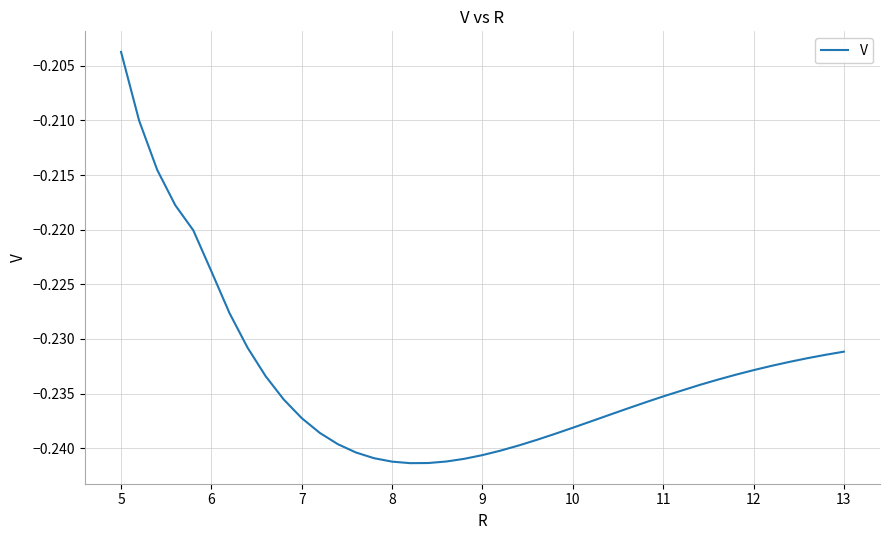

Is this an area chart (filled region under the line)?

No